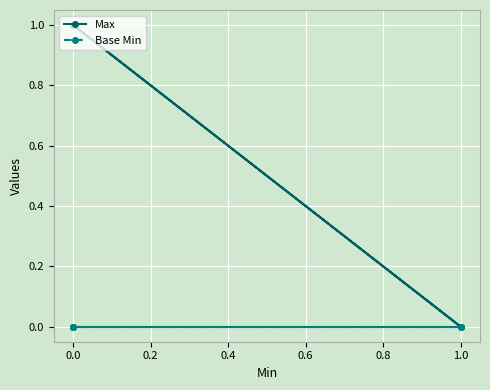

True or false: Max and Base Min intersect in this chart.

False